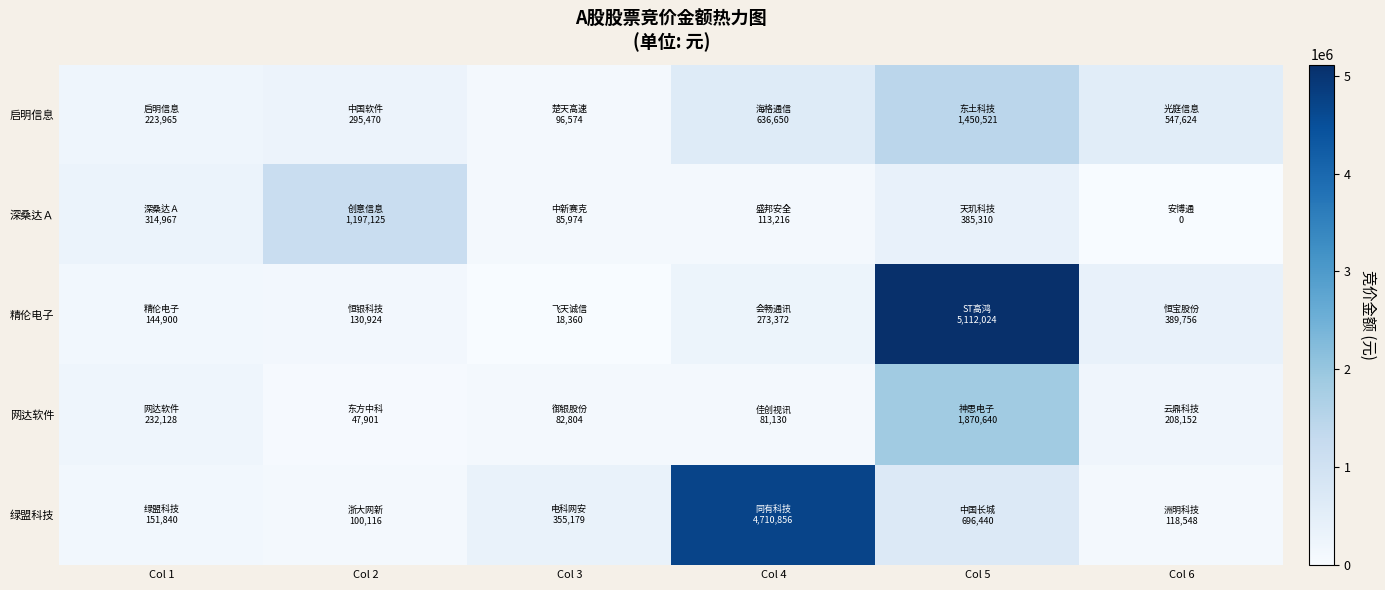

Rank the series at Col 5 from highest to lowest value.

精伦电子, 网达软件, 启明信息, 绿盟科技, 深桑达Ａ